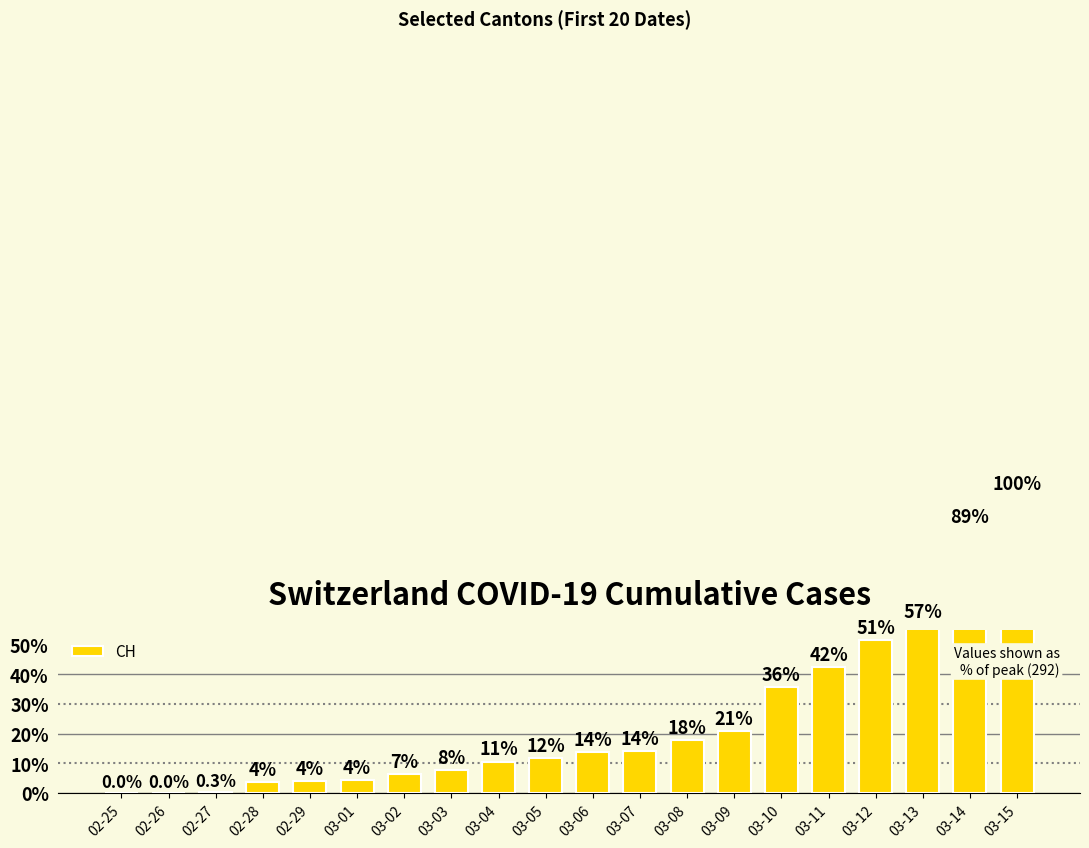

List the labels in order of value, smallest first.

02-25, 02-26, 02-27, 02-28, 02-29, 03-01, 03-02, 03-03, 03-04, 03-05, 03-06, 03-07, 03-08, 03-09, 03-10, 03-11, 03-12, 03-13, 03-14, 03-15